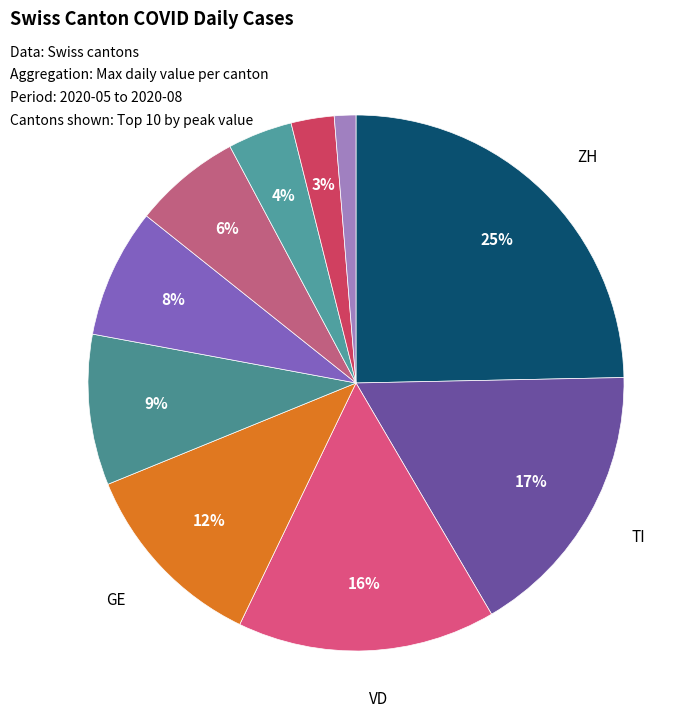

How many segments does this pie chart have?

10